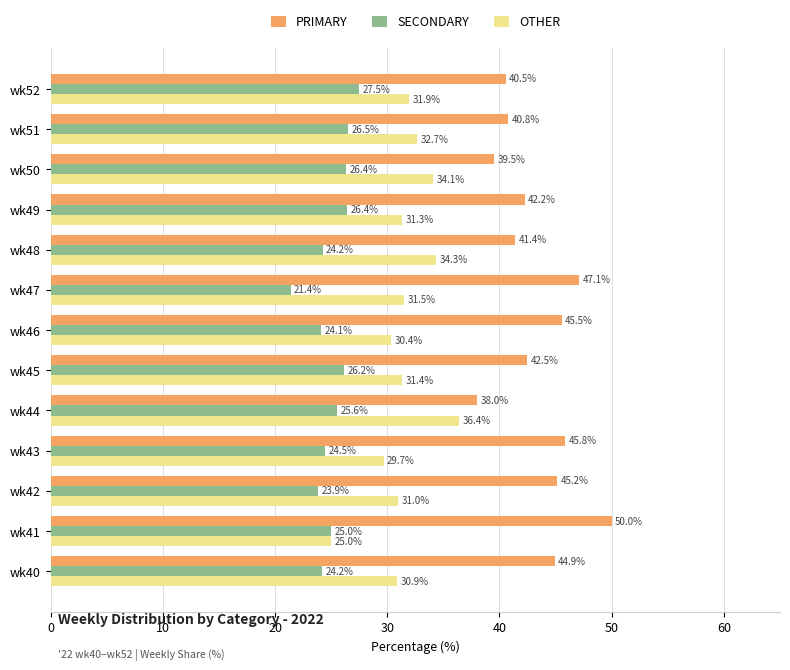

Which series has the widest spread of values?

PRIMARY